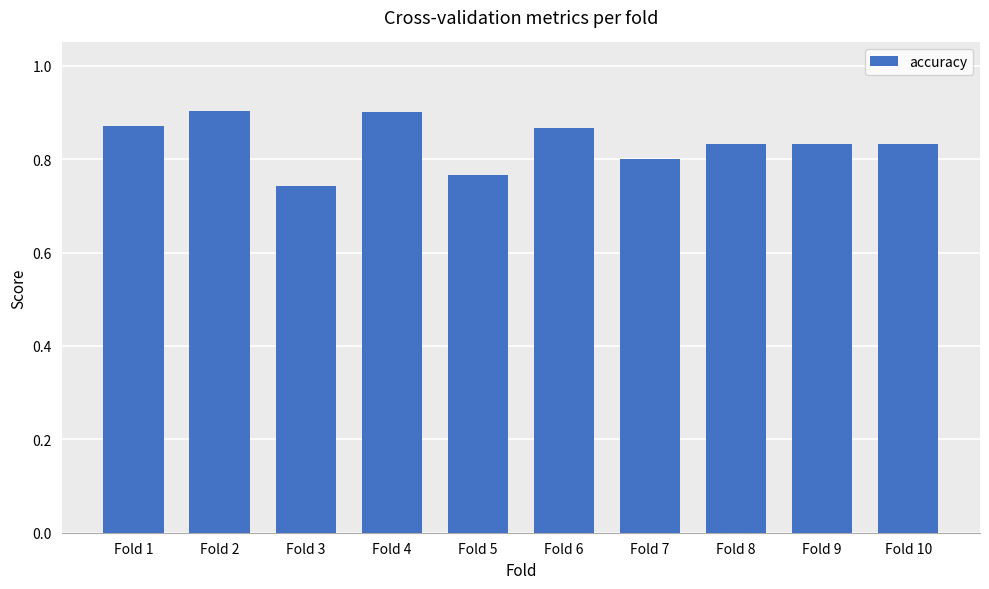

The value at Fold 7 is 1.3. True or false?

False